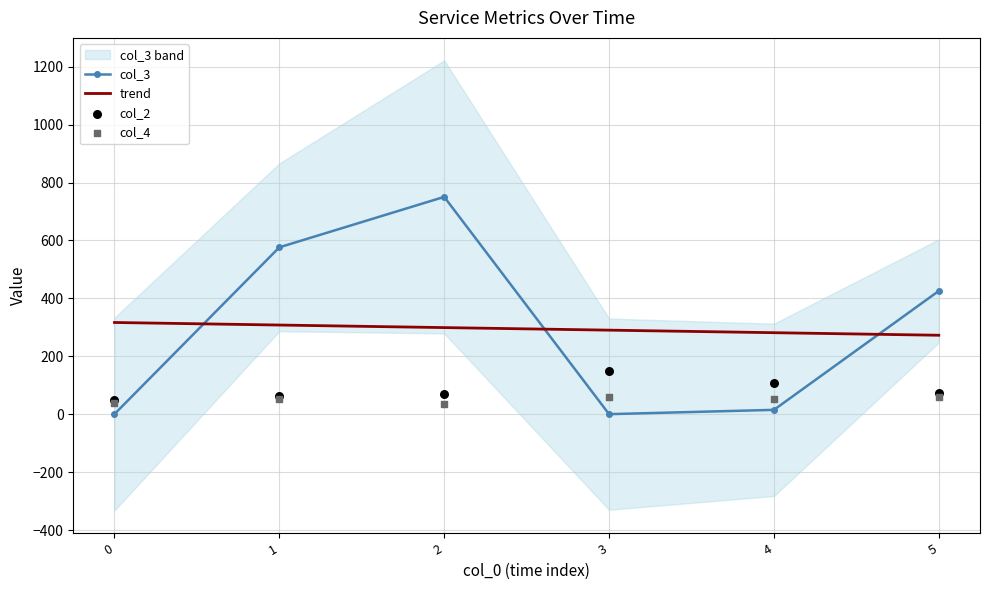

Which series reaches the maximum Y coordinate?

col_3